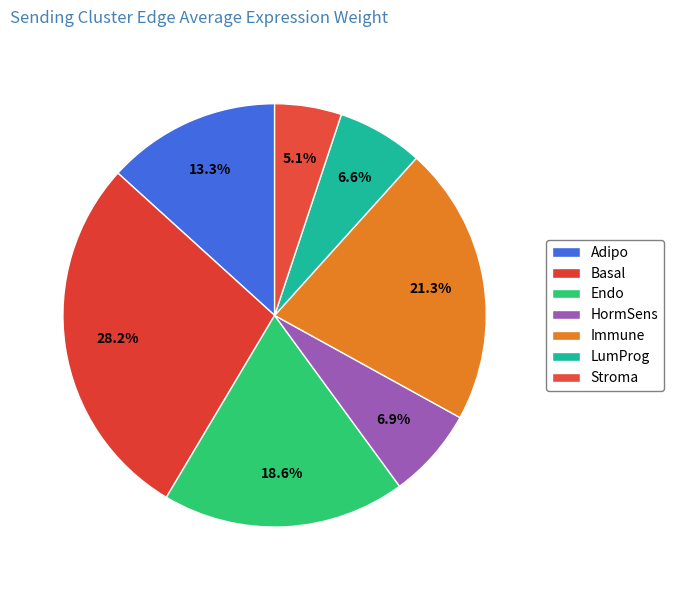

Is the sum of Stroma and Endo greater than half?

No